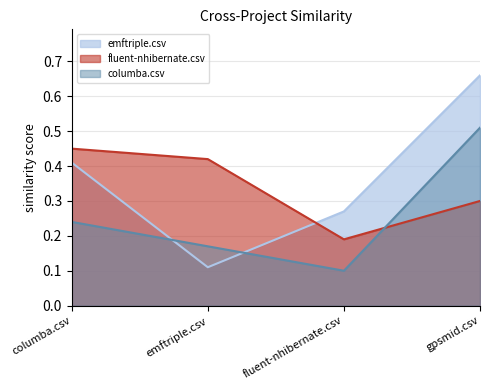

What is the sum of all emftriple.csv values?

1.4